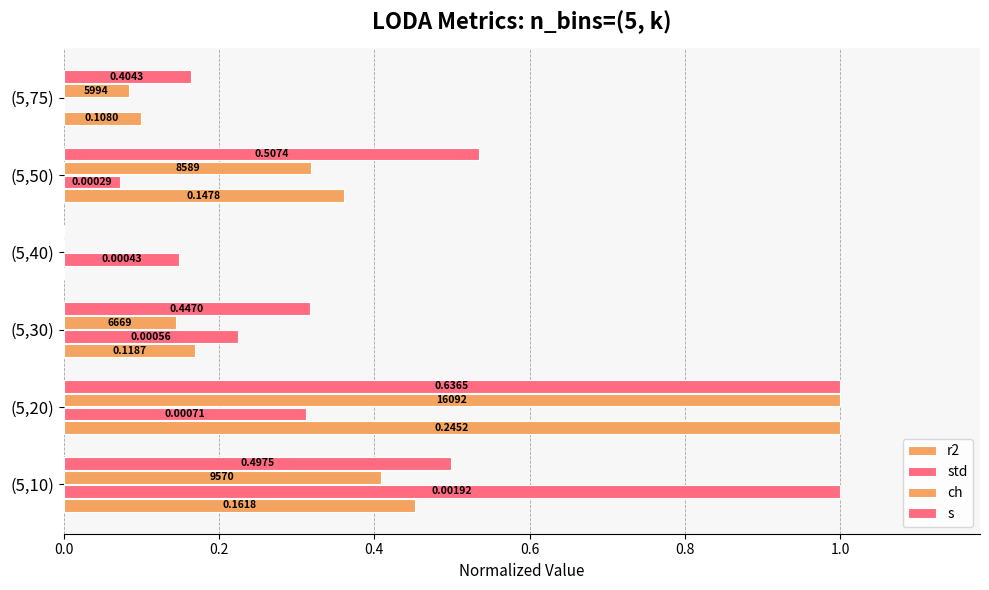

What position from the right is (5,40)?

3